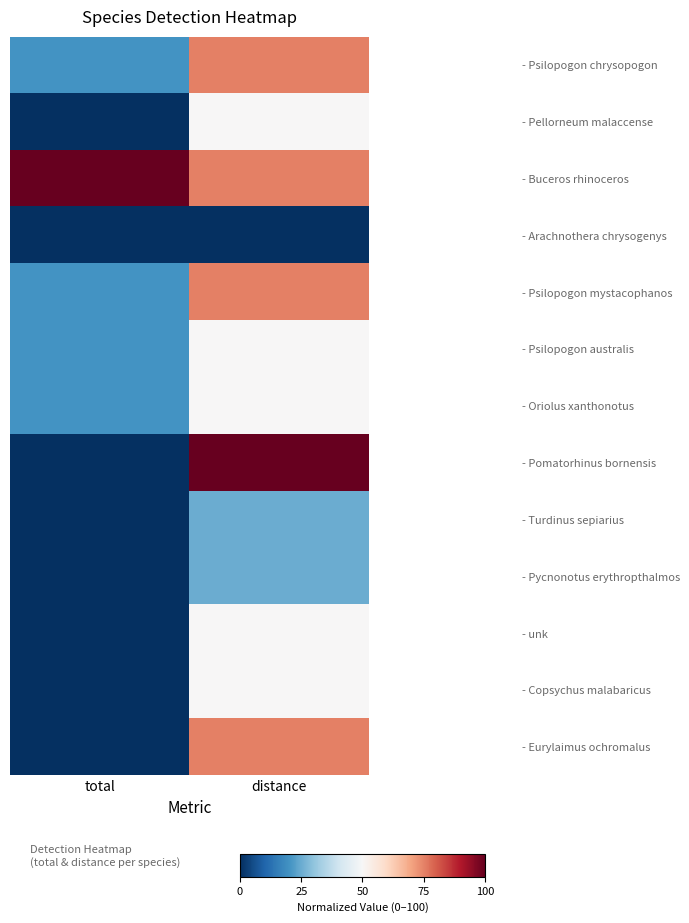

Reading left to right, extract all data points from this chart.

- Psilopogon chrysopogon: total=20	distance=75
- Pellorneum malaccense: total=0	distance=50
- Buceros rhinoceros: total=100	distance=75
- Arachnothera chrysogenys: total=0	distance=0
- Psilopogon mystacophanos: total=20	distance=75
- Psilopogon australis: total=20	distance=50
- Oriolus xanthonotus: total=20	distance=50
- Pomatorhinus bornensis: total=0	distance=100
- Turdinus sepiarius: total=0	distance=25
- Pycnonotus erythropthalmos: total=0	distance=25
- unk: total=0	distance=50
- Copsychus malabaricus: total=0	distance=50
- Eurylaimus ochromalus: total=0	distance=75